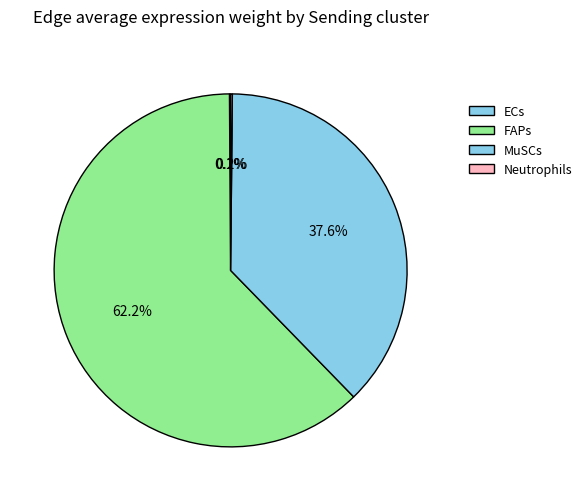

Approximately how many times larger is the value at FAPs compared to MuSCs?

1.7